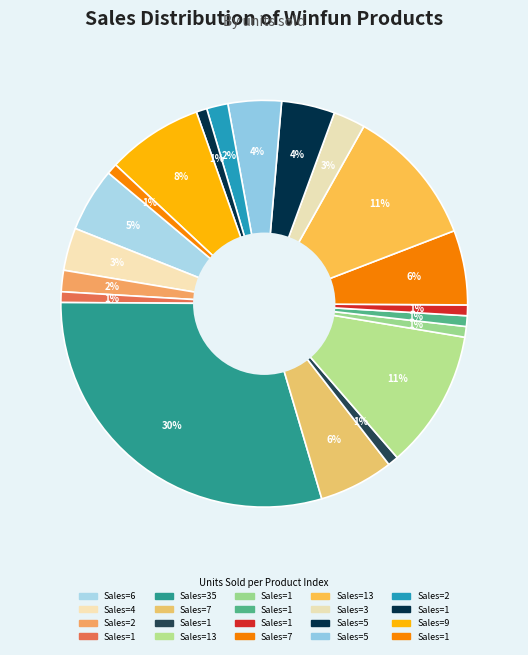

Does any single category account for the majority?

No